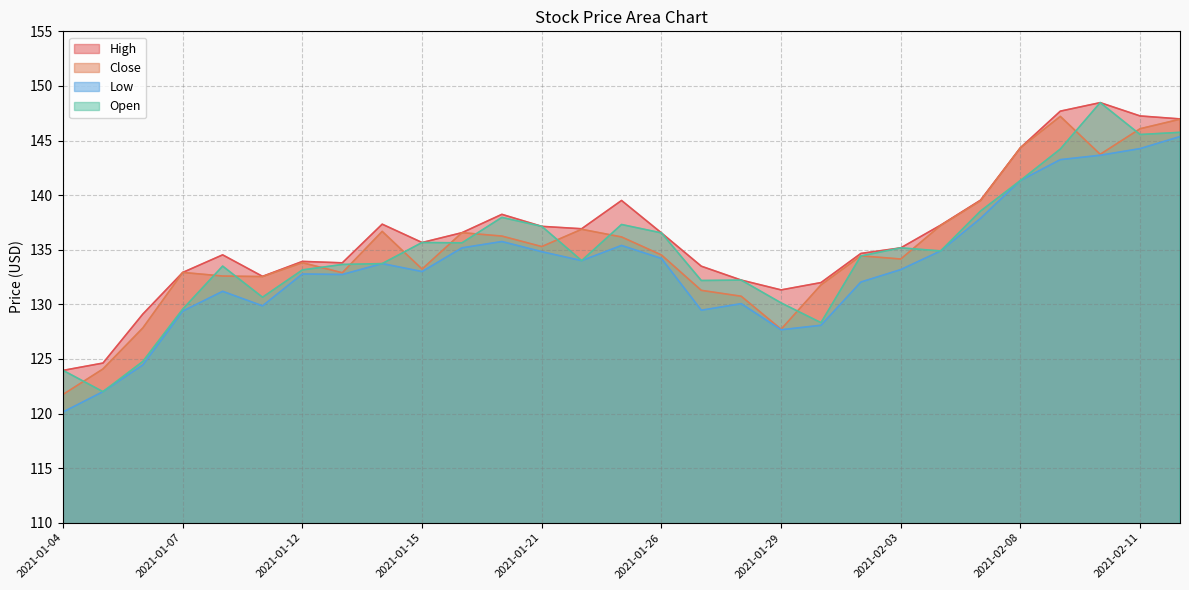

Reading right to left, transcribe all the data shown in this chart.

High: 147.0	147.2	148.5	147.7	144.3	139.5	137.2	135.2	134.7	132.0	131.3	132.2	133.5	136.5	139.5	136.9	137.1	138.2	136.6	135.7	137.3	133.8	133.9	132.6	134.5	132.9	129.1	124.6	123.9
Close: 146.9	146.1	143.7	147.2	144.3	139.5	137.2	134.1	134.4	131.8	127.7	130.7	131.3	134.5	136.2	136.9	135.3	136.2	136.6	133.2	136.7	132.9	133.8	132.5	132.6	132.9	127.8	124.1	121.8
Low: 145.4	144.3	143.6	143.2	141.3	137.9	134.9	133.2	132.0	128.1	127.7	130.1	129.5	134.2	135.4	134.0	134.8	135.8	135.2	133.0	133.7	132.7	132.8	129.9	131.2	129.4	124.4	122.0	120.1
Open: 145.8	145.6	148.5	144.2	141.3	138.5	134.9	135.2	134.4	128.3	130.1	132.2	132.2	136.5	137.3	134.0	137.1	138.0	135.6	135.7	133.7	133.6	133.1	130.6	133.5	129.6	124.8	122.0	123.9